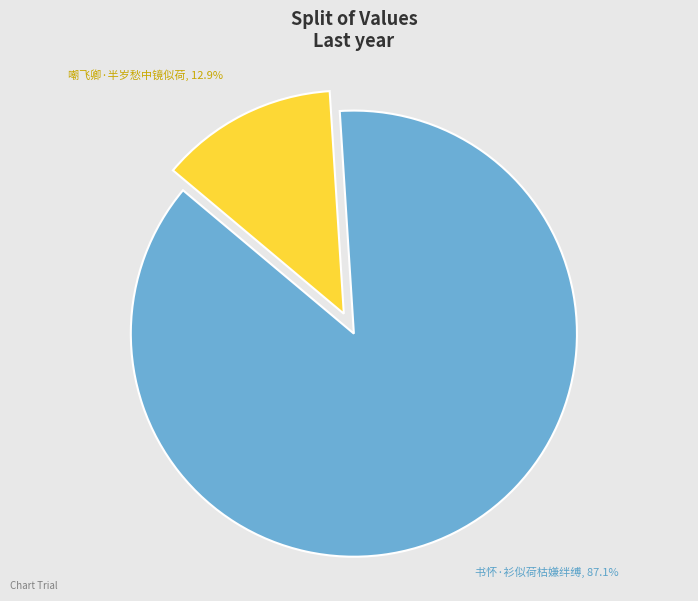

How many slices are in this pie chart?

2